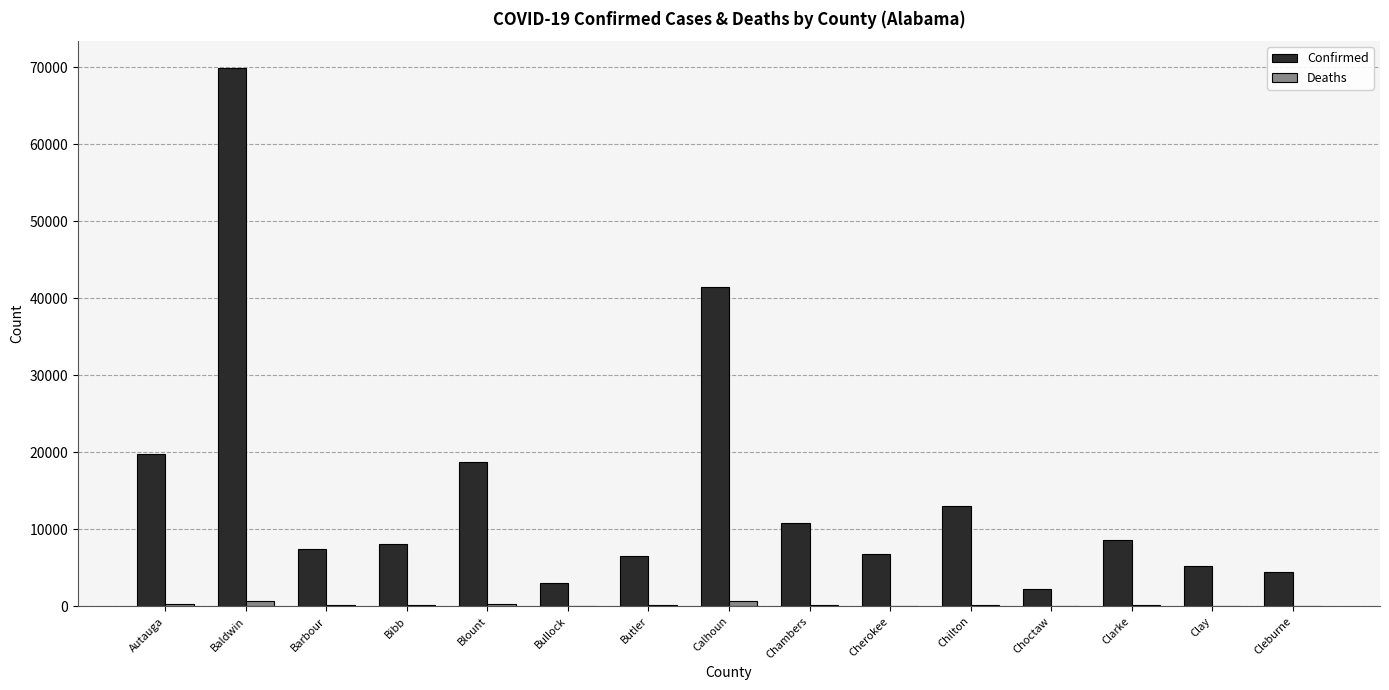

Which series has the largest total across all categories?

Confirmed